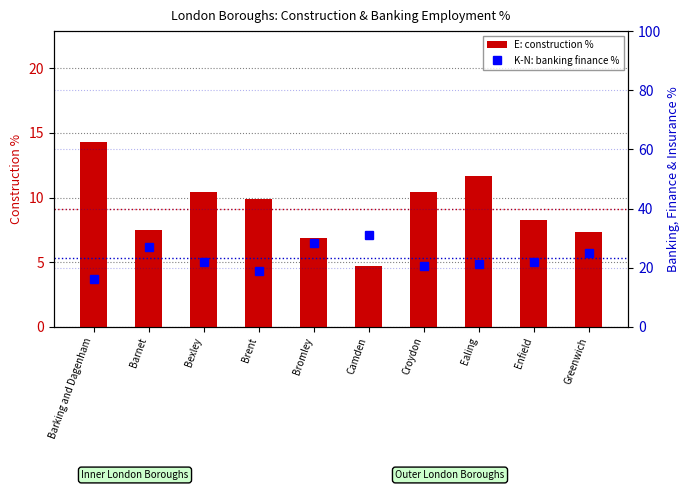

The value of K-N: banking finance % at Bromley is 28.4. True or false?

True